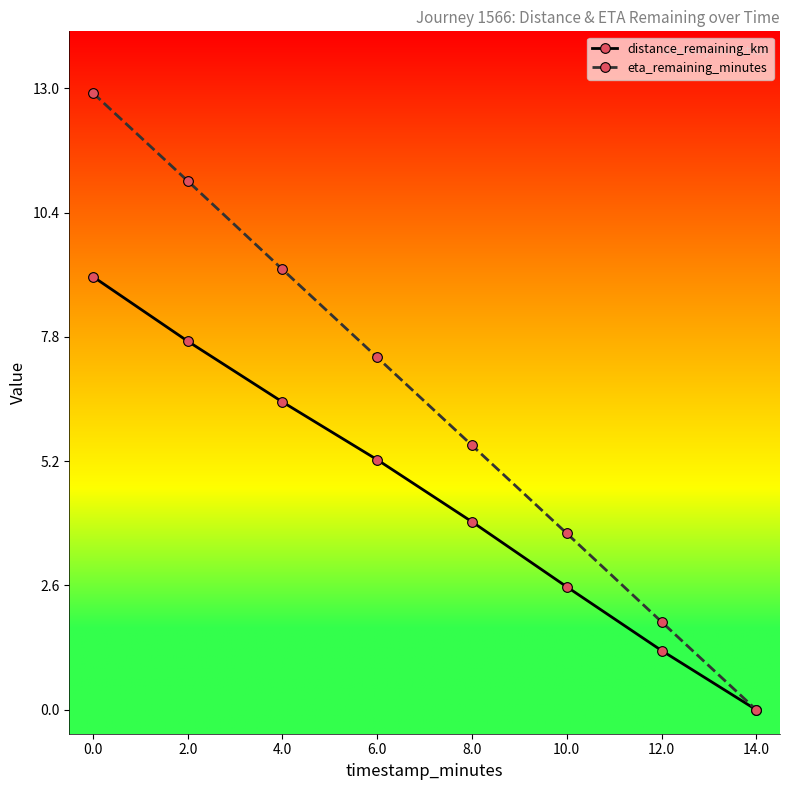

True or false: distance_remaining_km has a value of 0.0 at 14.0.

True